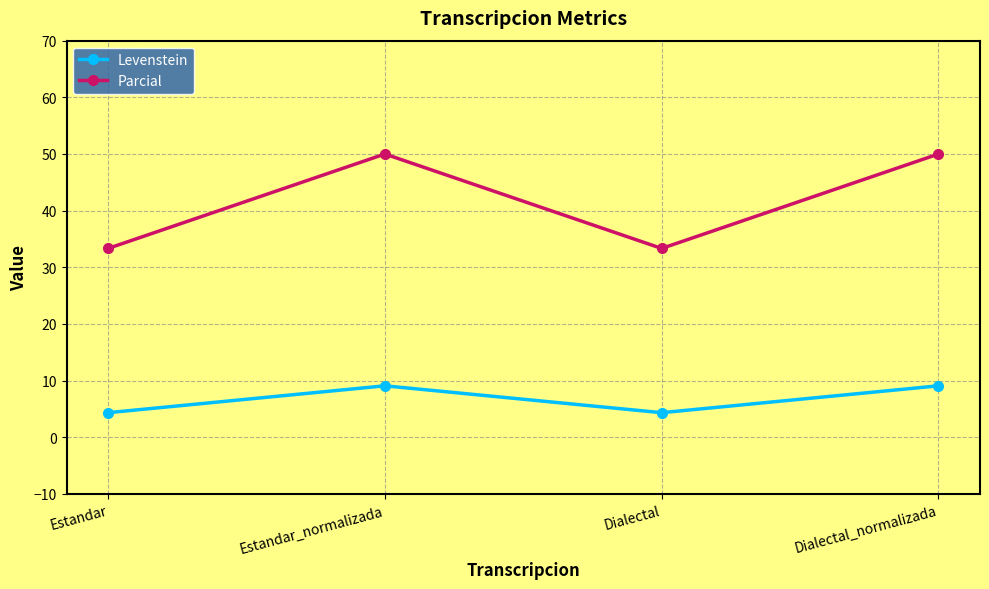

True or false: Parcial and Levenstein cross at least once.

False